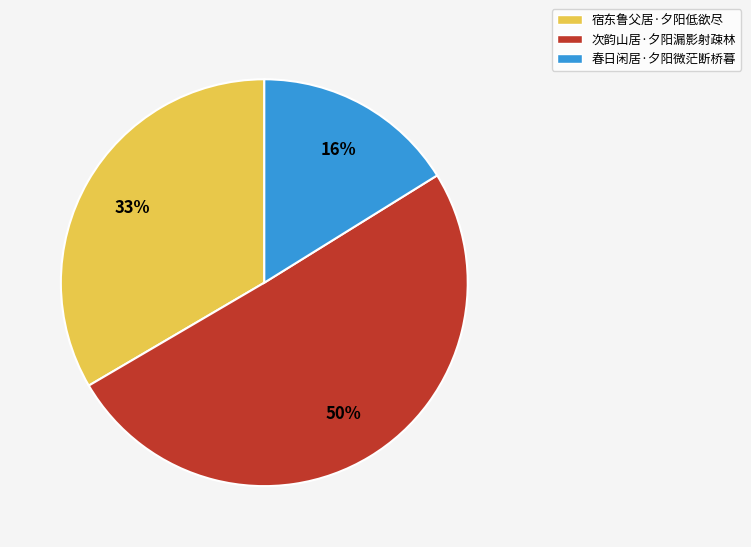

What is the majority slice?

次韵山居·夕阳漏影射疎林